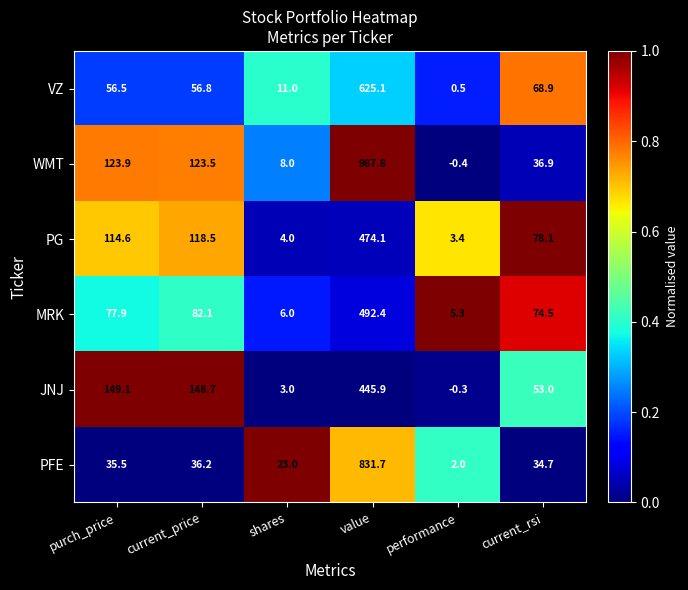

What is the maximum value for MRK?

492.4